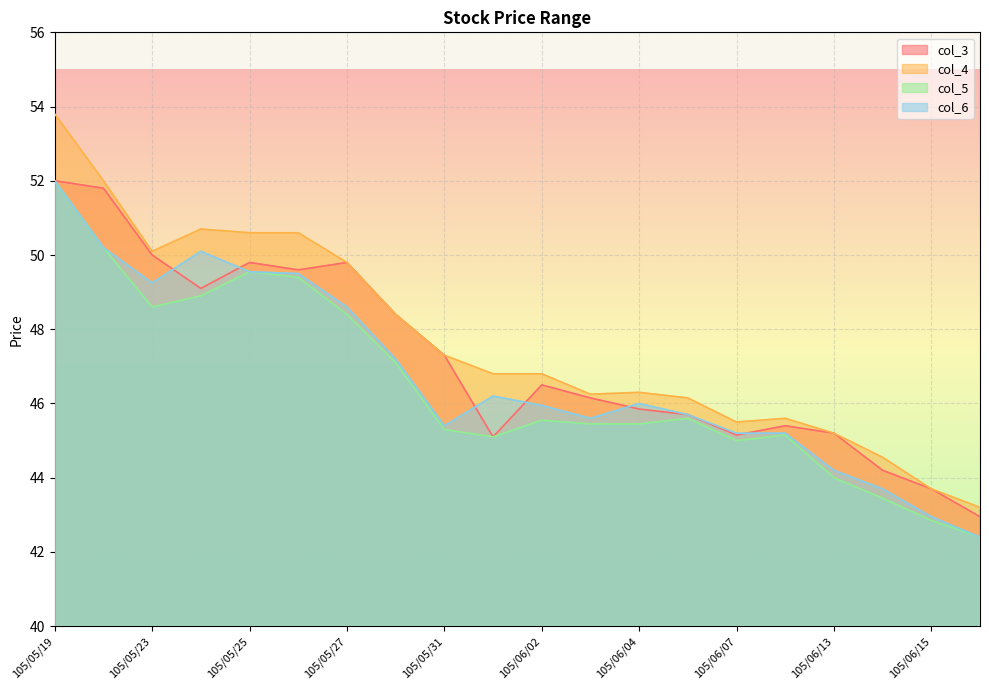

Does the chart display data point markers on the line(s)?

No